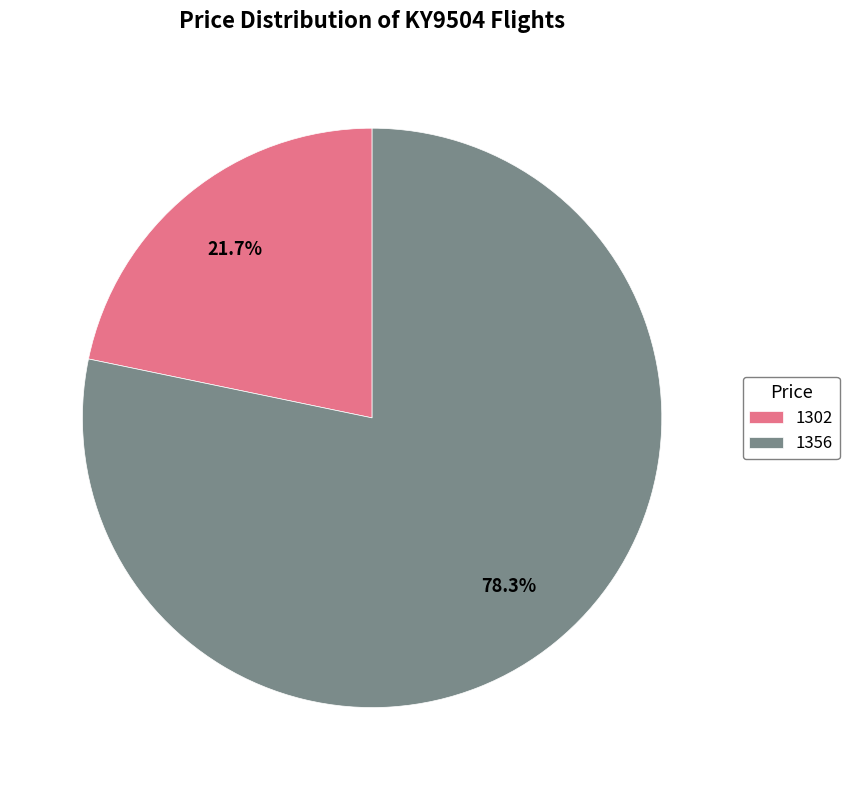

Does 1356 represent more than half of the total?

Yes